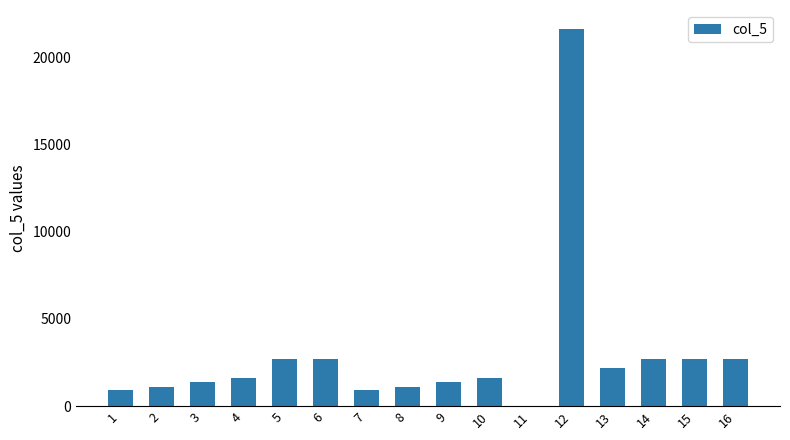

Is it true that the value at 1 is 920.1?

True